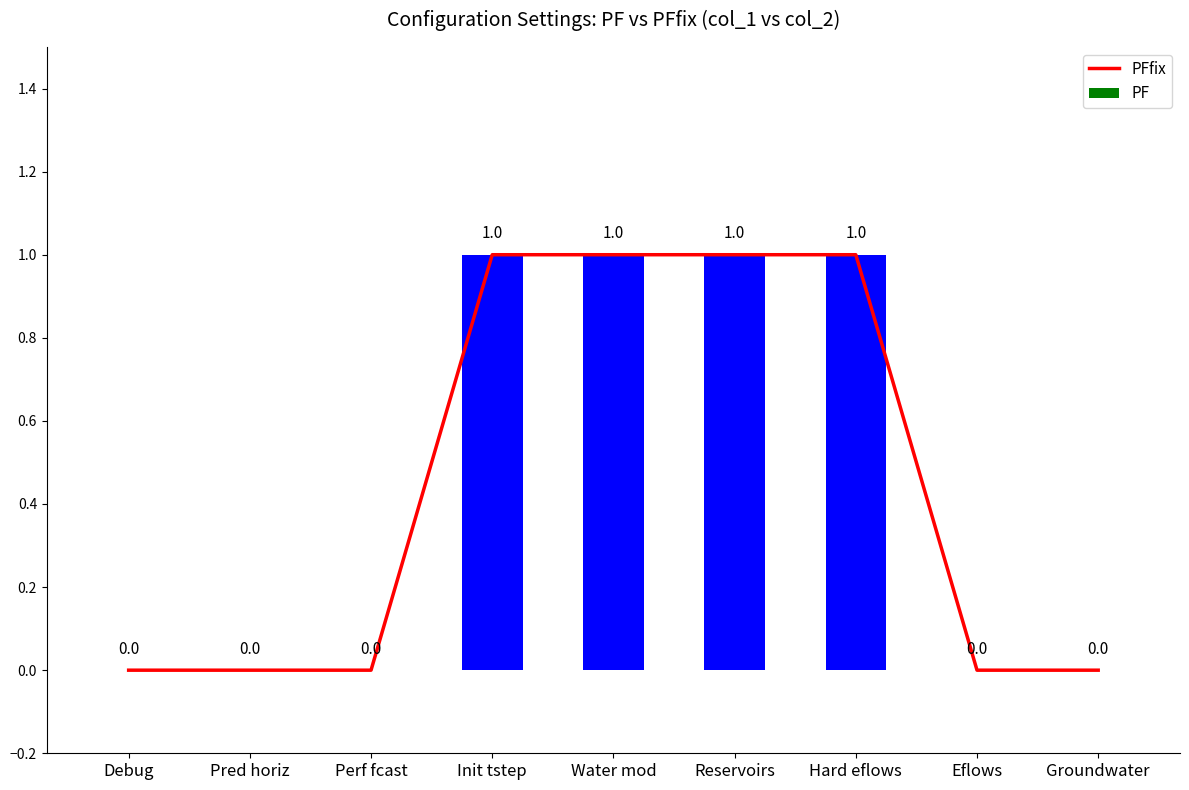

At which category does the chart reach its peak across all series?

Init tstep